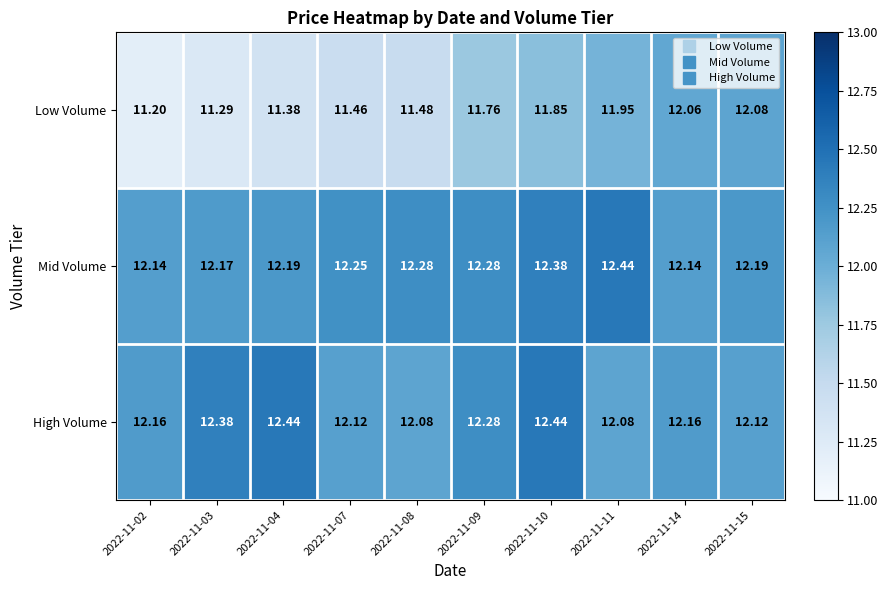

Which series has the largest total across all categories?

Mid Volume